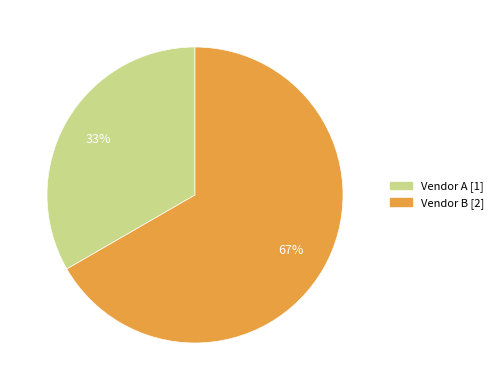

Which slice represents more than half of the pie?

Vendor B